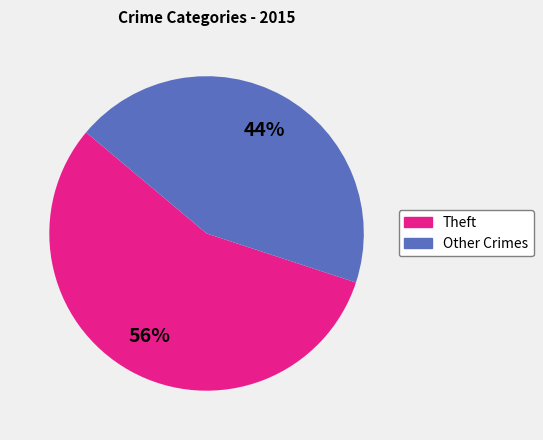

To the nearest percent, what is the average slice percentage?

50%